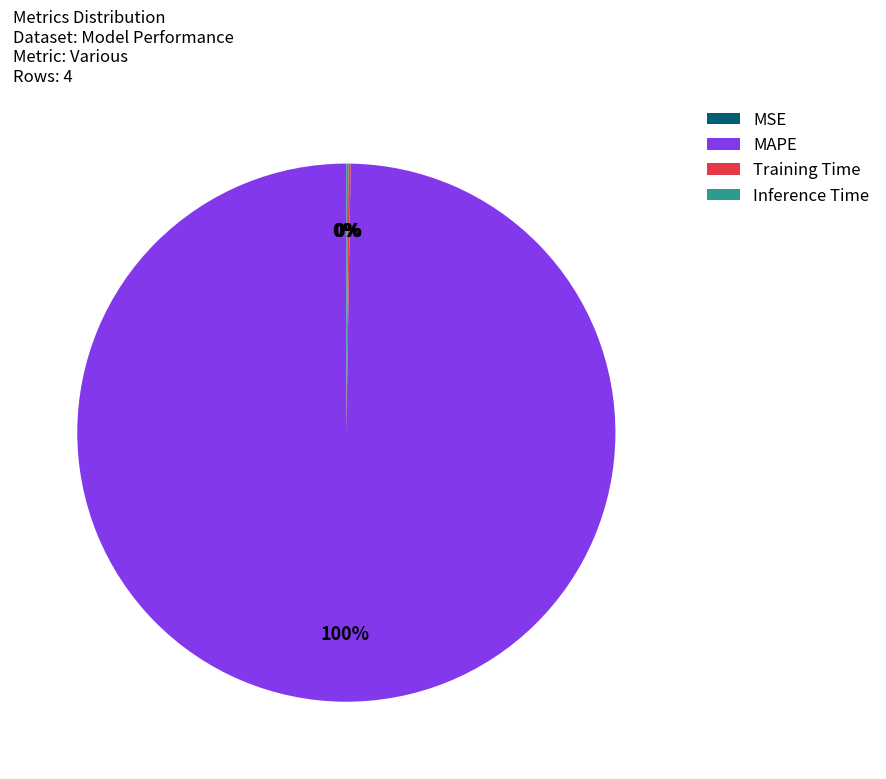

Which slice is the largest?

MAPE